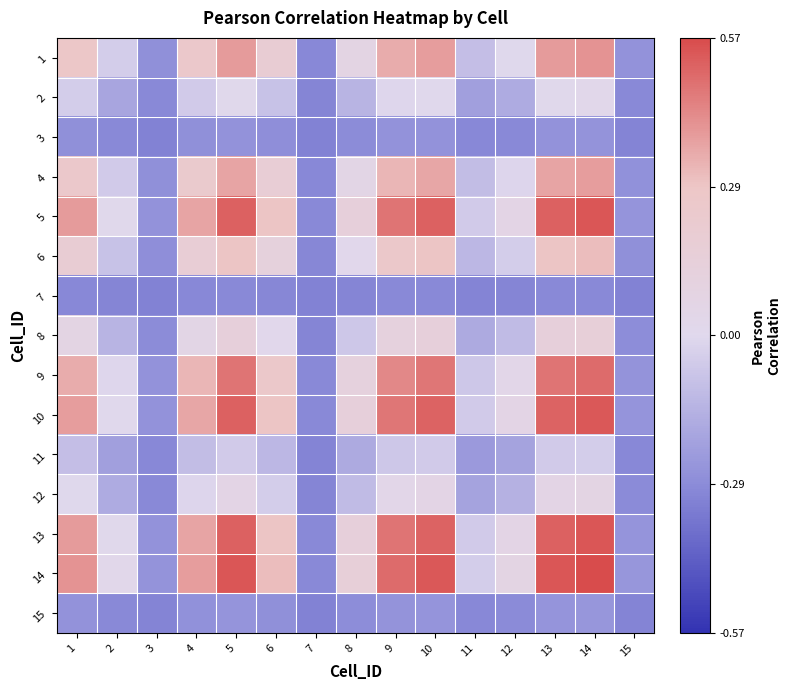

Rank the series at 2 from highest to lowest value.

14, 5, 13, 10, 9, 1, 4, 6, 8, 12, 2, 11, 15, 3, 7